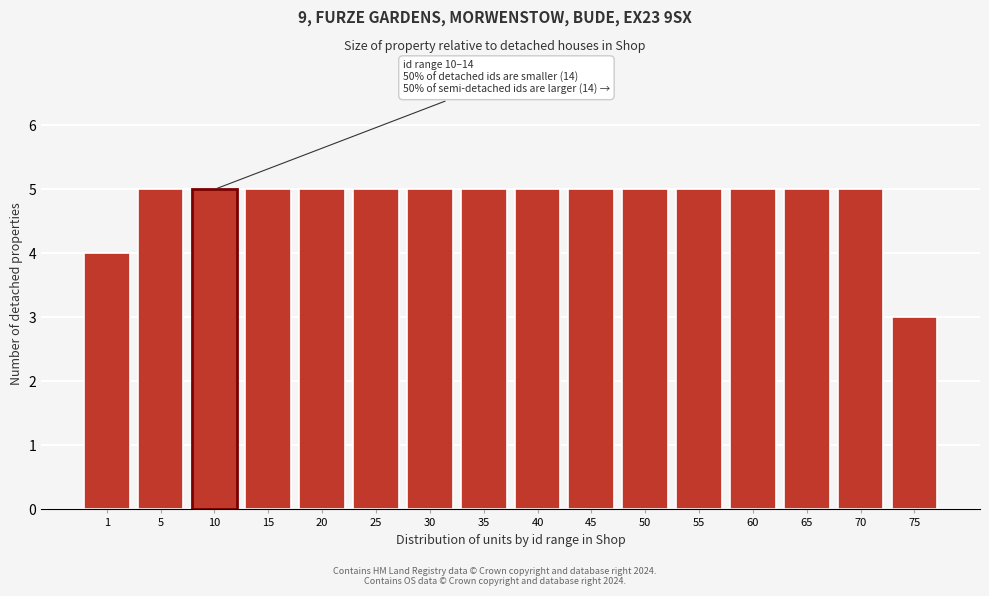

Reading right to left, extract all data points from this chart.

3	5	5	5	5	5	5	5	5	5	5	5	5	5	5	4